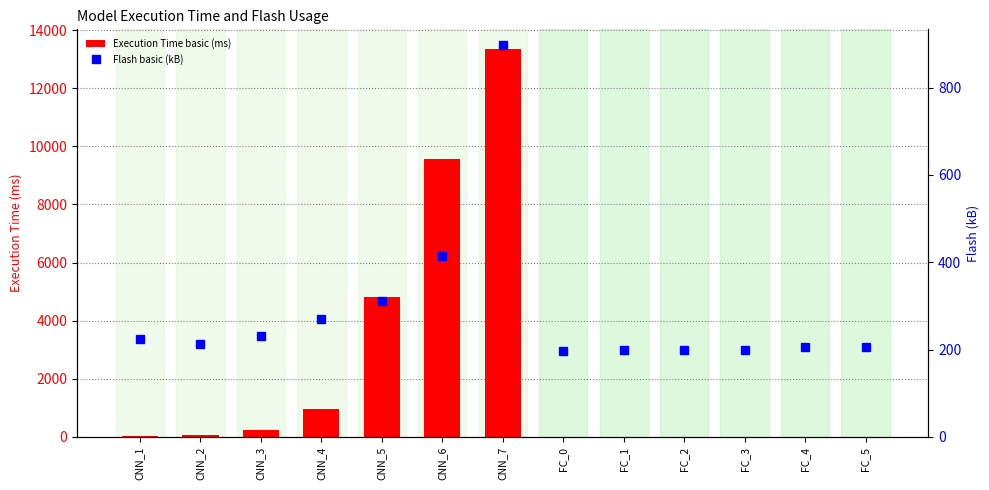

How many values in the Execution Time basic (ms) series are below 34?

6